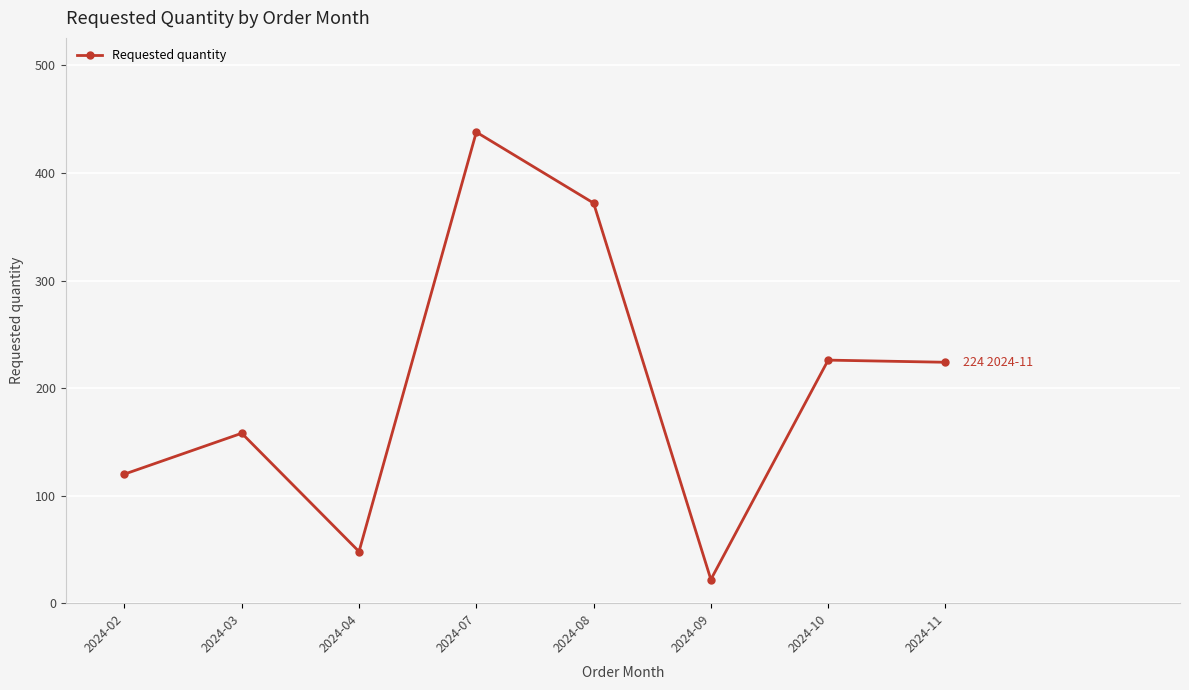

What is the approximate value at 2024-02?

120